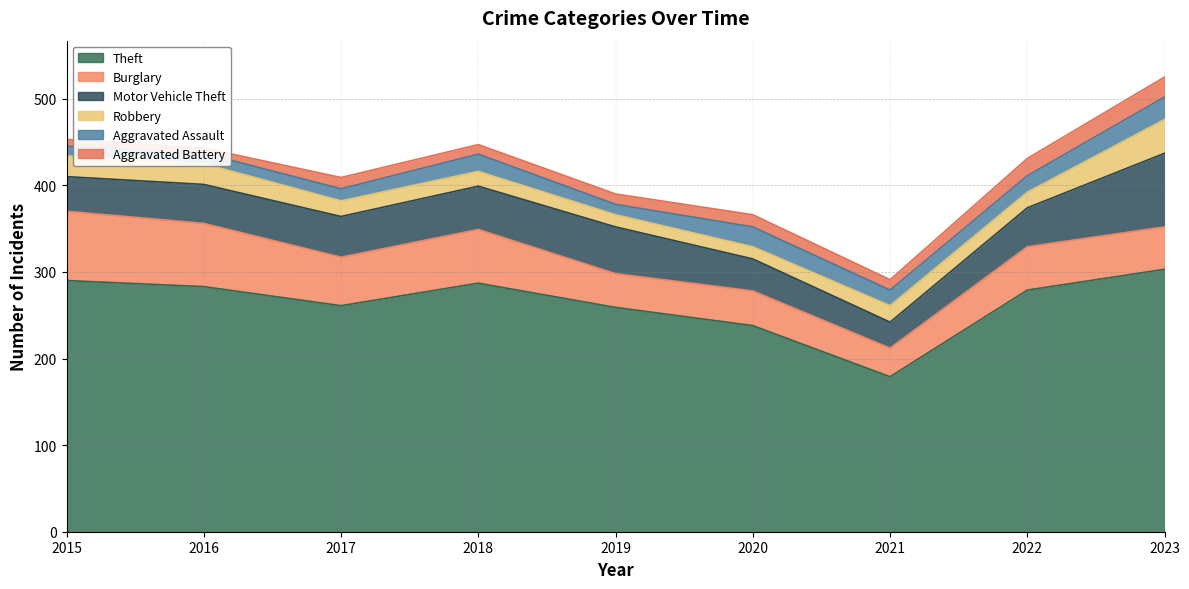

Where is Theft nearest to the value 241?

2020